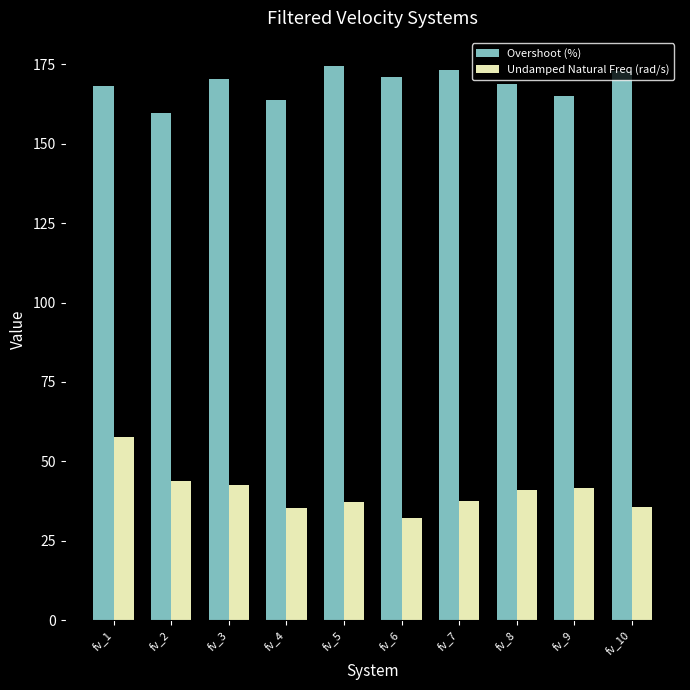

Is the value of Overshoot (%) at fv_1 greater than the value of Undamped Natural Freq (rad/s) at fv_1?

Yes